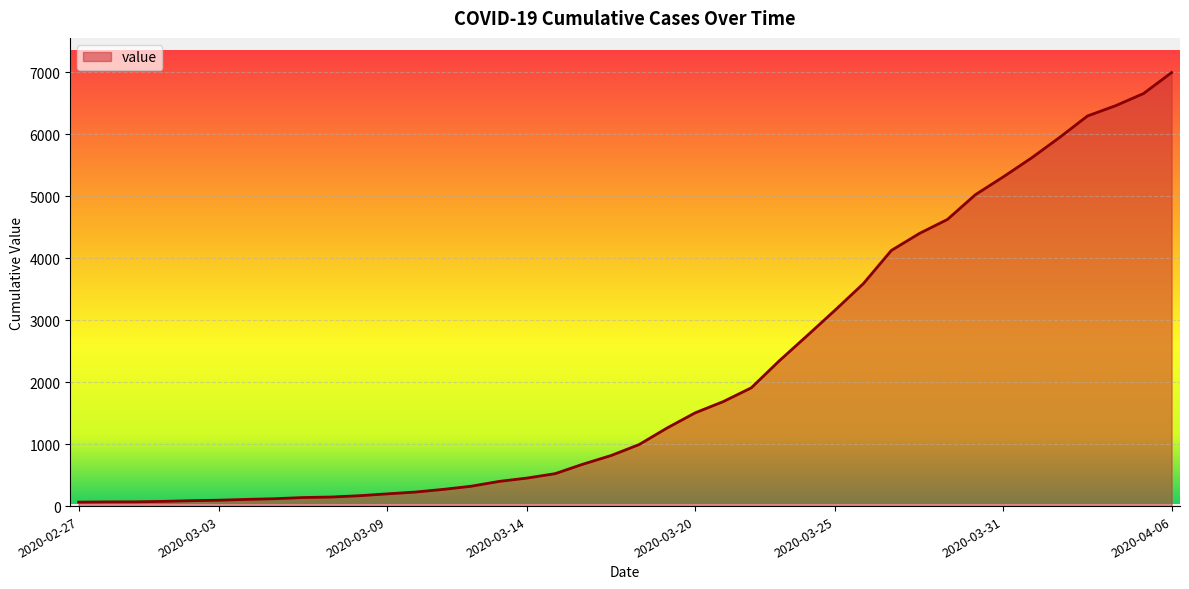

What is the maximum value shown in the chart?

6995